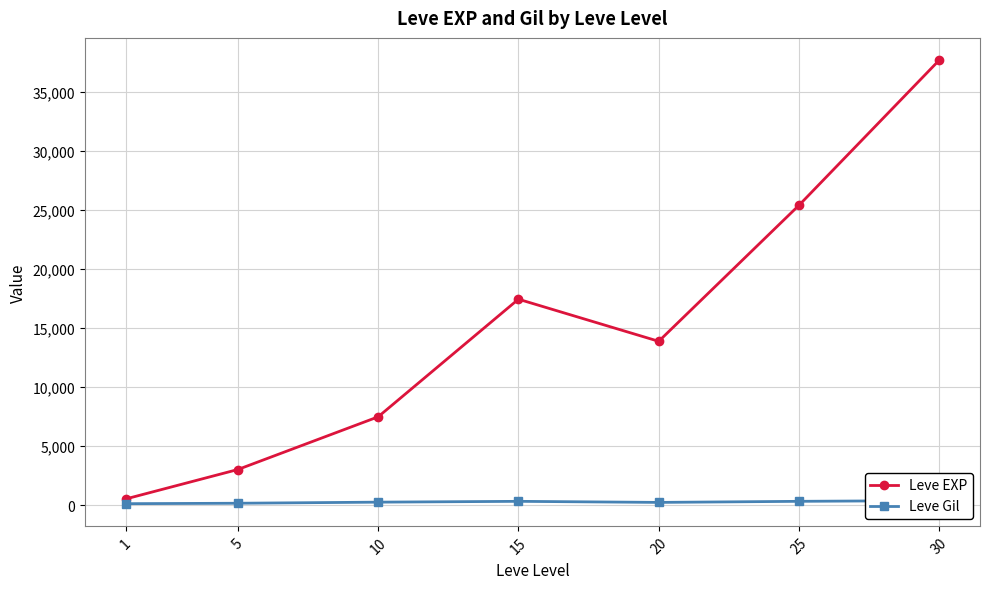

What is the value of the Leve EXP point at the 4th from the left?

17445.0